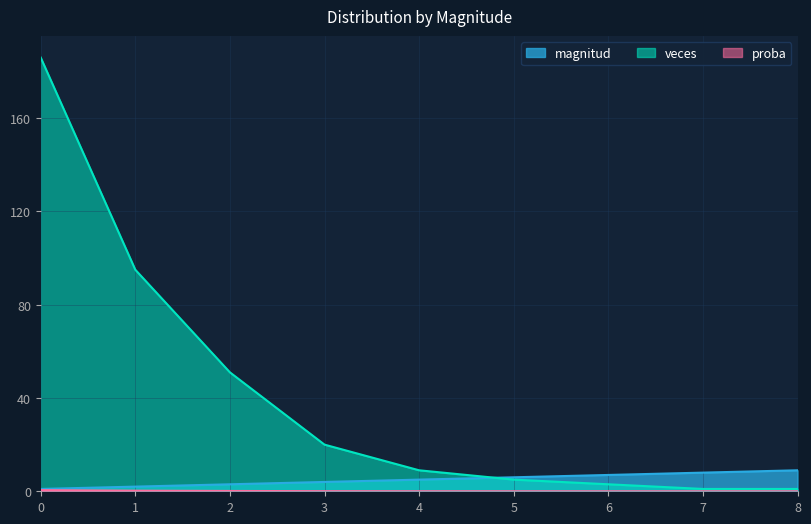

What is the total value across all series at 8?

10.0